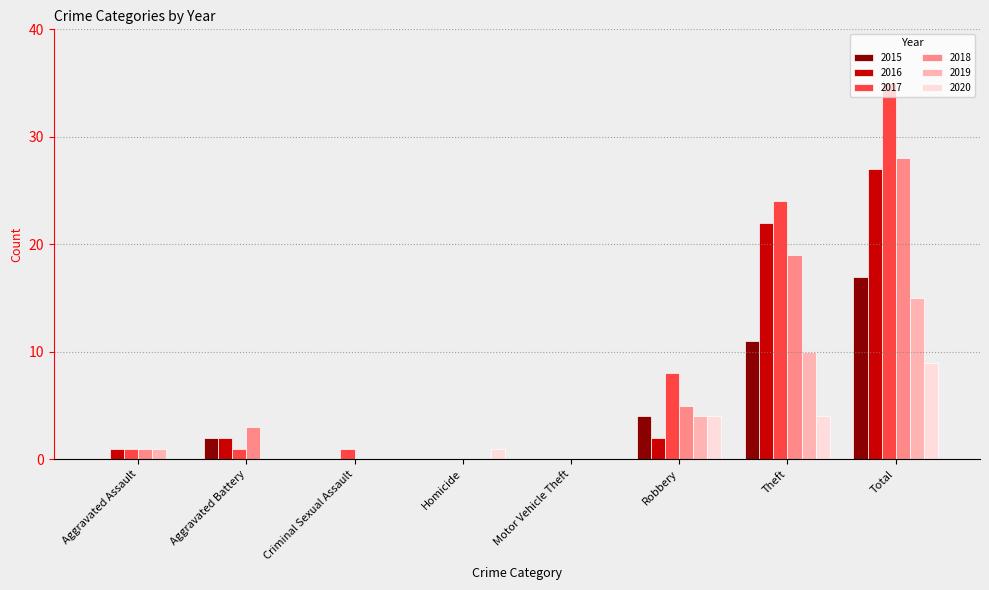

Which series has the largest range (max minus min)?

2017